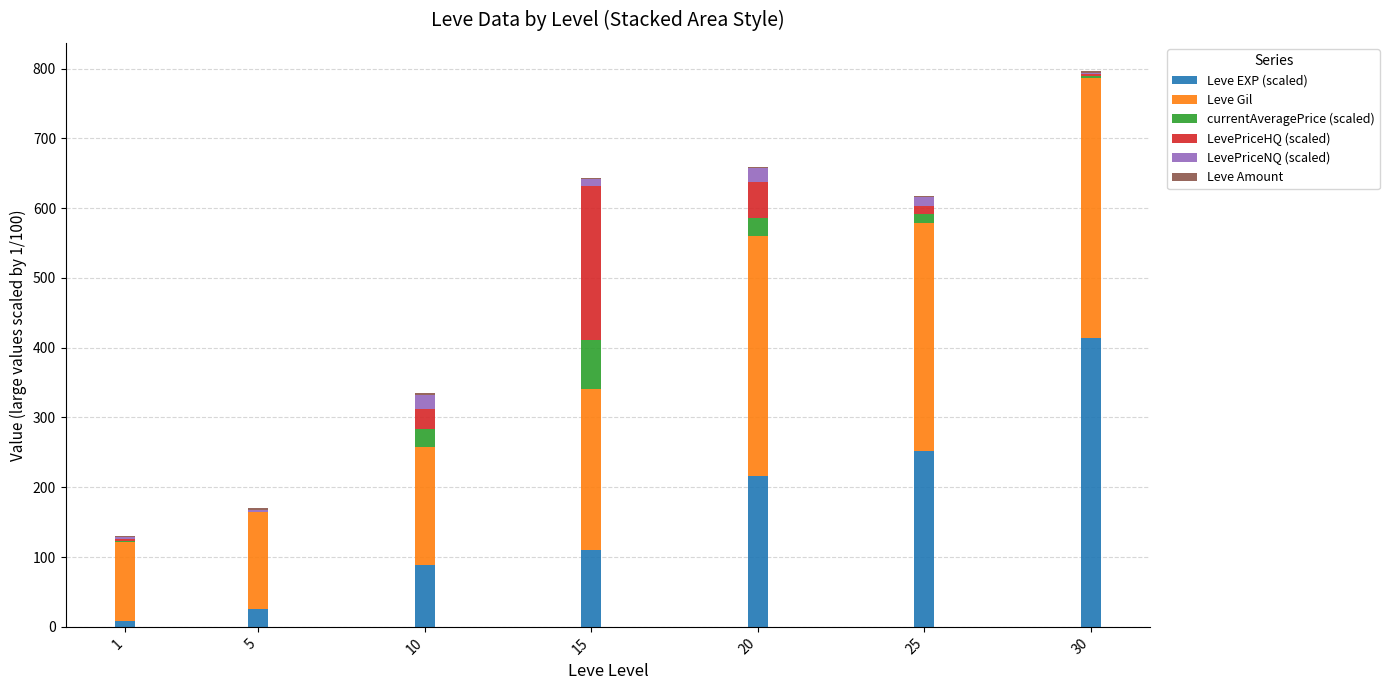

Are the bars grouped side by side (vs. stacked)?

No